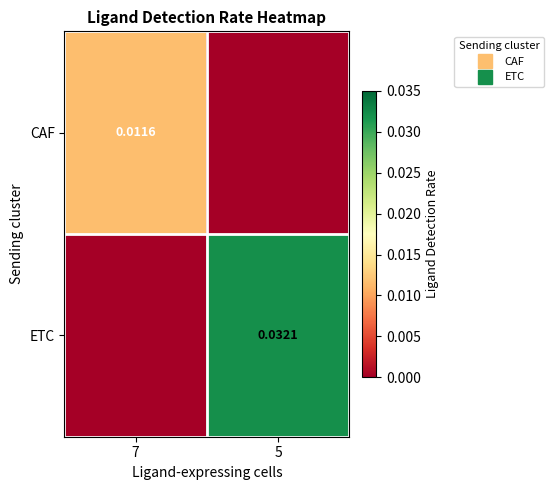

Which series has the largest total across all categories?

ETC